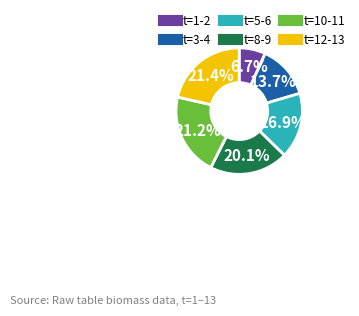

Count the number of slices in the pie.

6